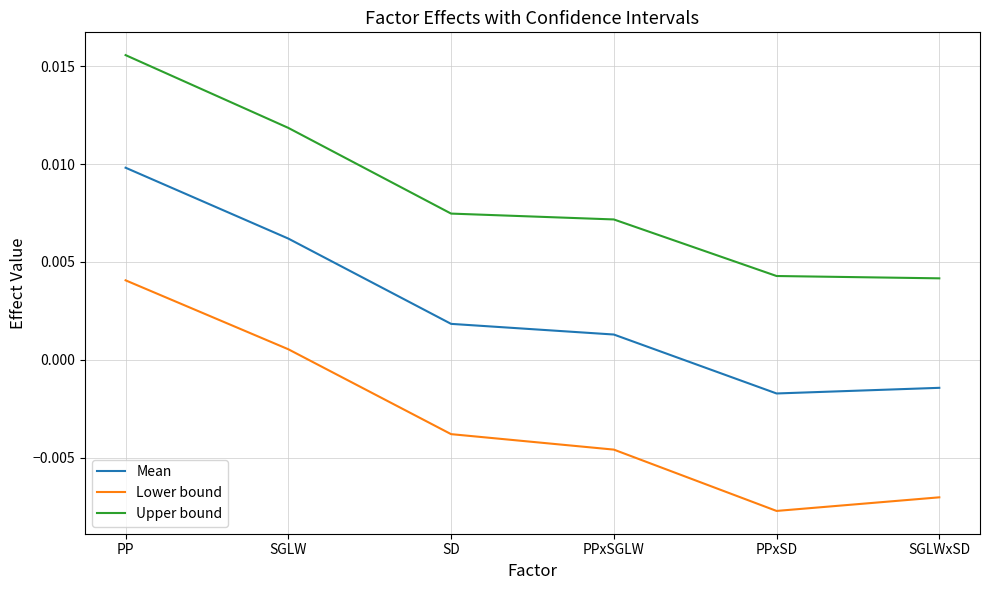

True or false: Lower bound and Mean intersect in this chart.

False